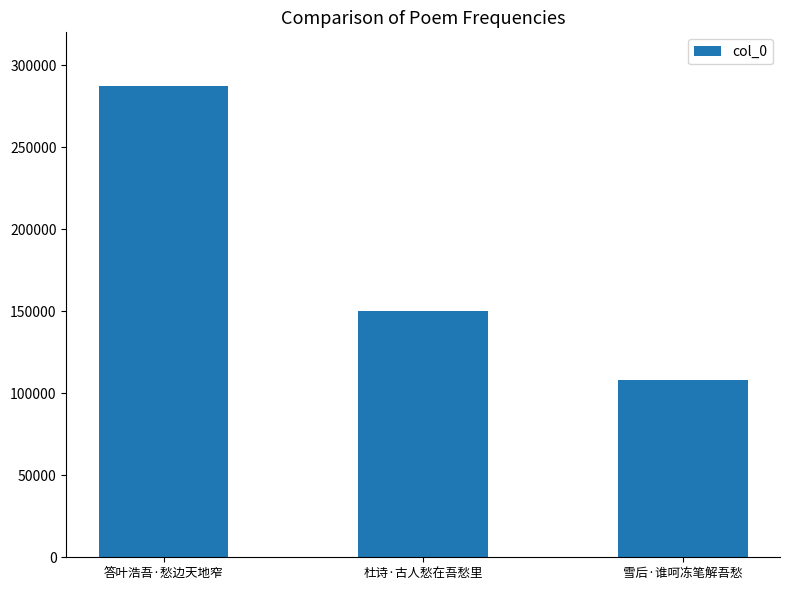

What is the difference between the maximum and minimum values?

179553